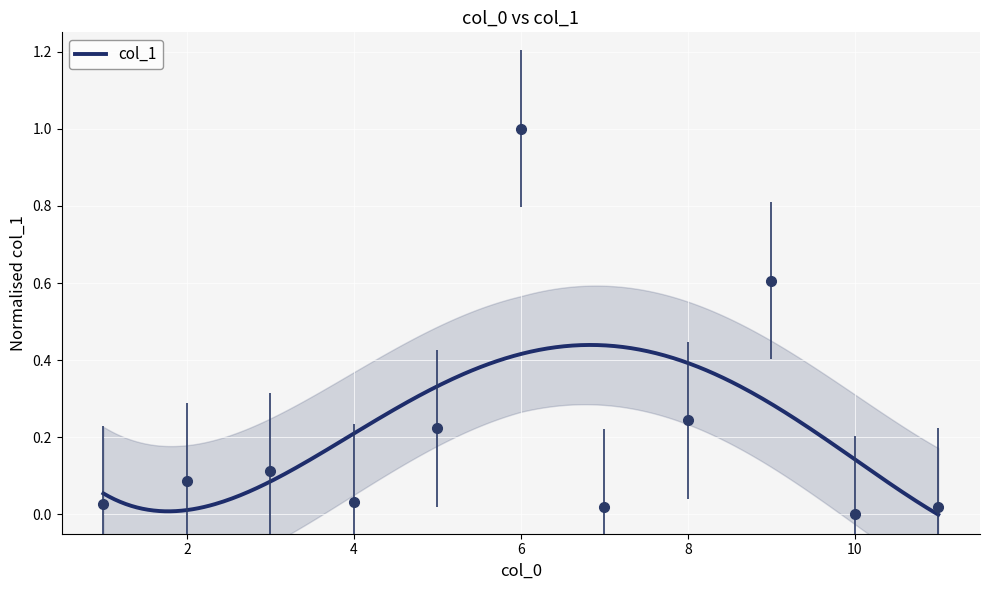

Rank the categories by value from lowest to highest.

10, 7, 11, 1, 4, 2, 3, 5, 8, 9, 6